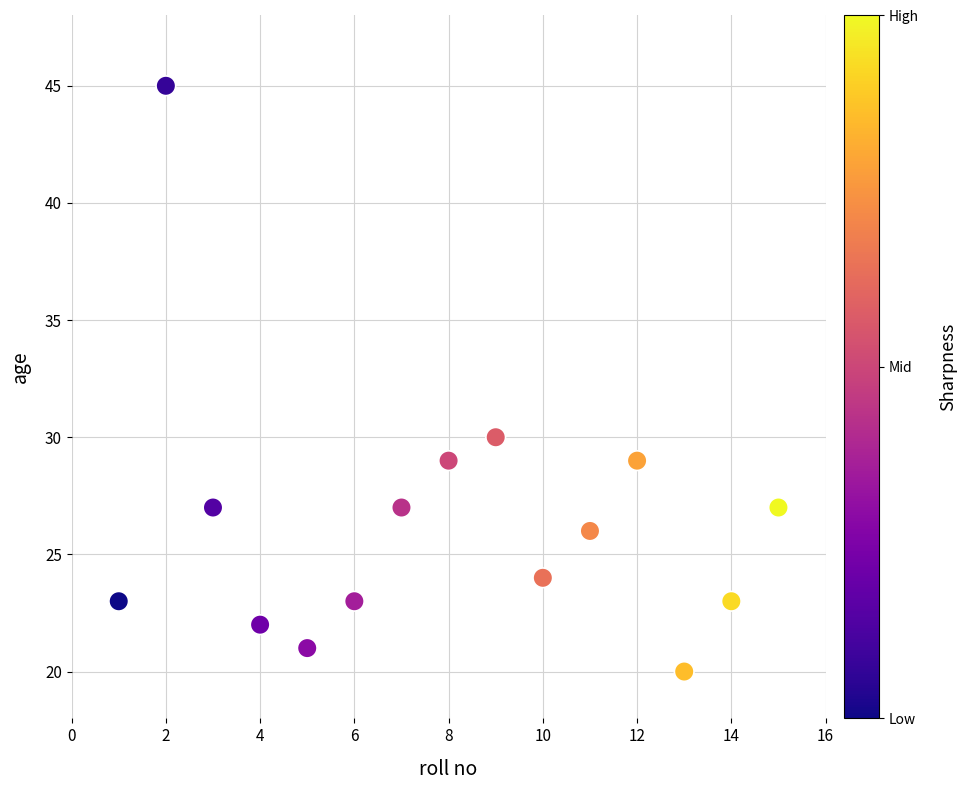

What is the range of X values (max minus min)?

14